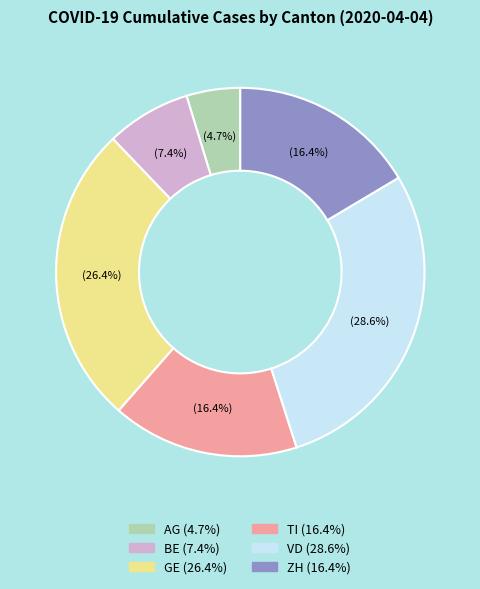

How many segments does this pie chart have?

6